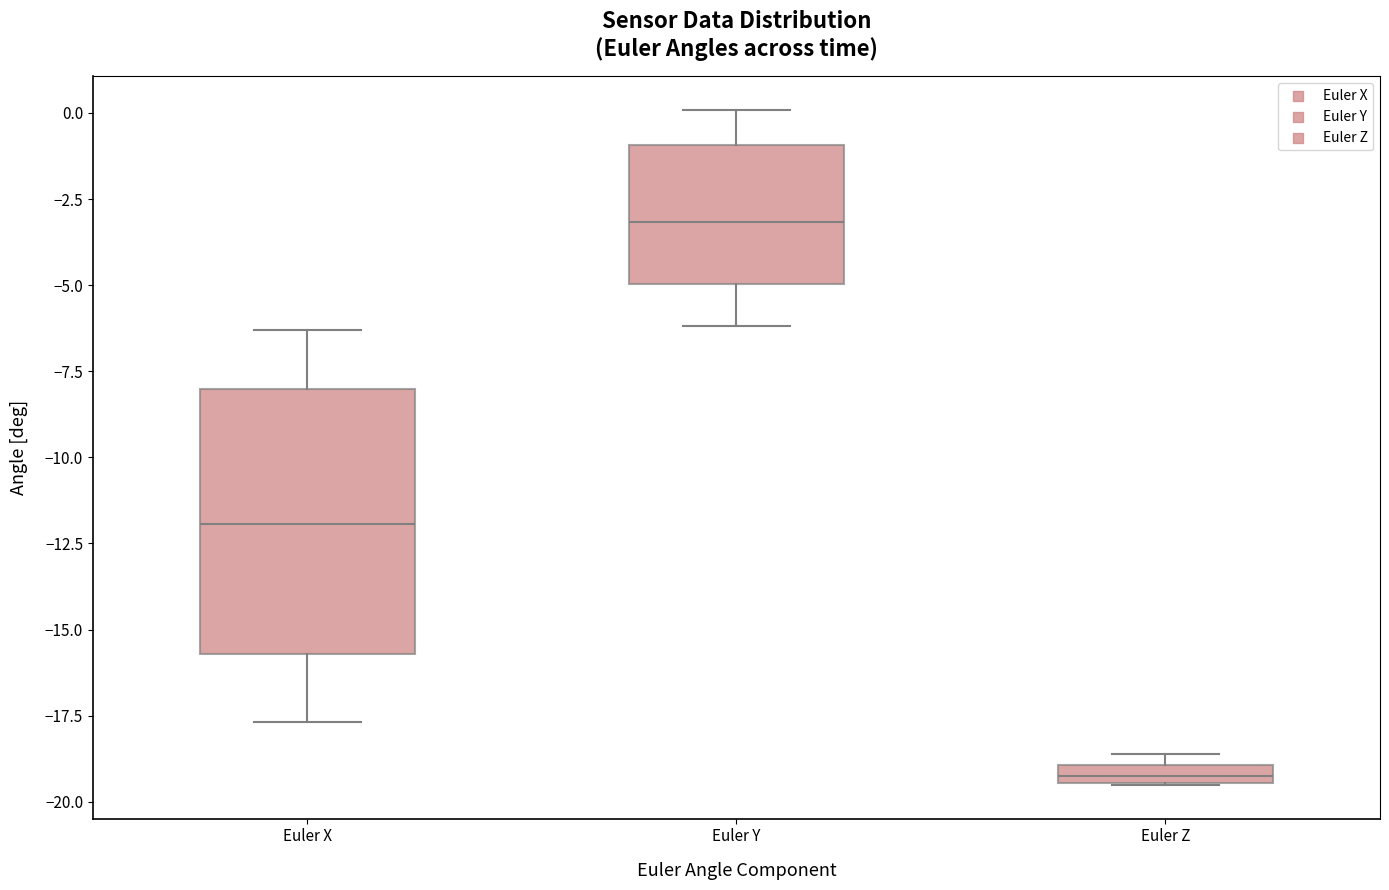

Which box has the lowest median line?

Euler Z